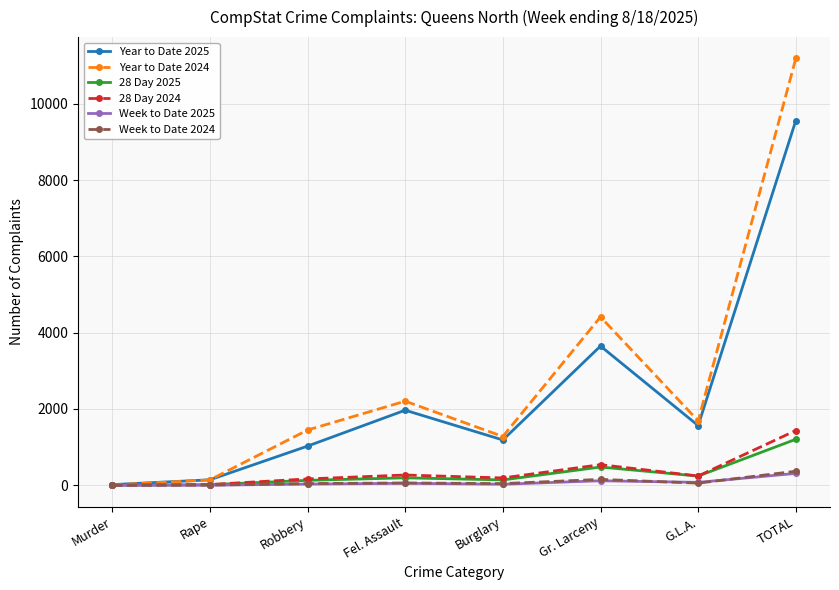

What is the total value across all series at G.L.A.?

3875